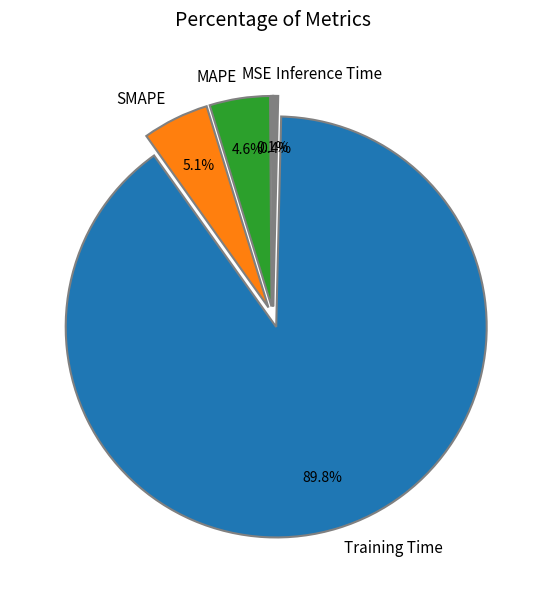

To the nearest percent, what is the combined percentage of Training Time and Inference Time?

90%